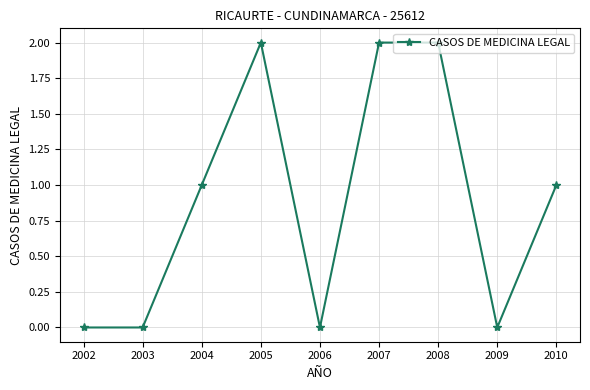

Where is the first local maximum?

2005